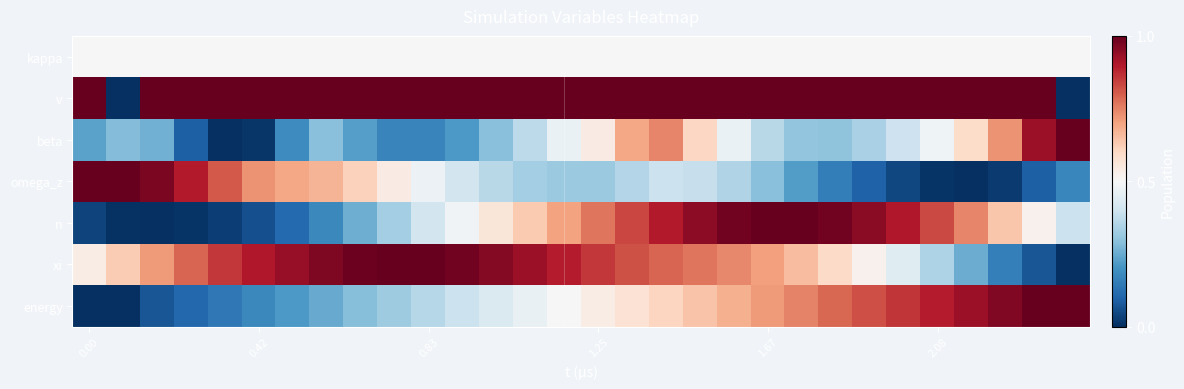

List the series in order of their peak value, highest first.

v, beta, omega_z, n, xi, energy, kappa